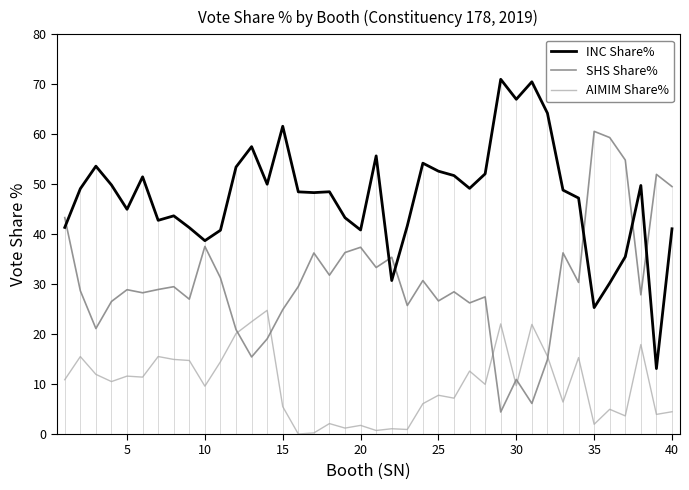

List the series in order of their overall mean, lowest first.

AIMIM Share%, SHS Share%, INC Share%